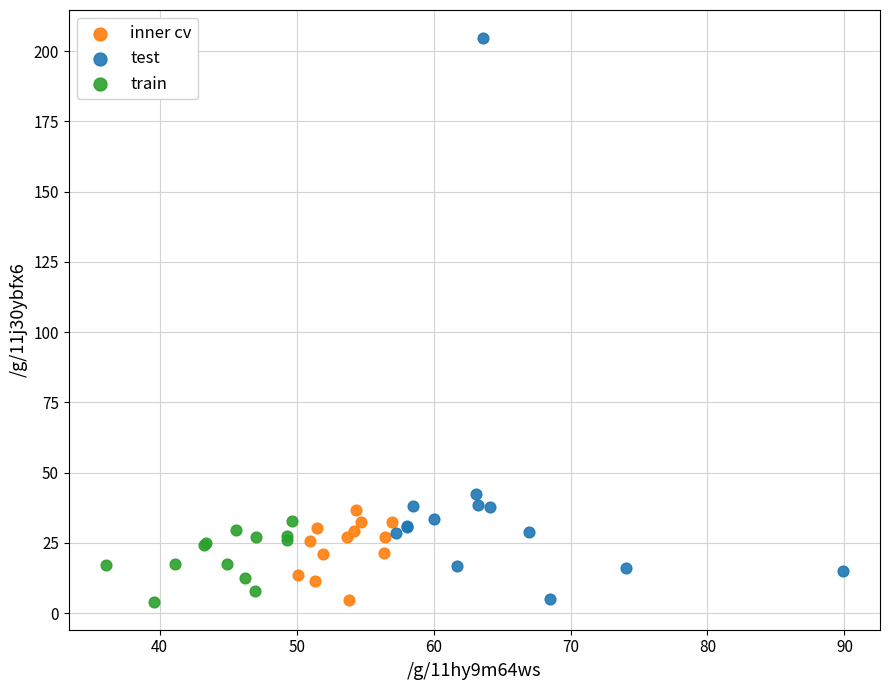

Which series contains the highest Y value?

test